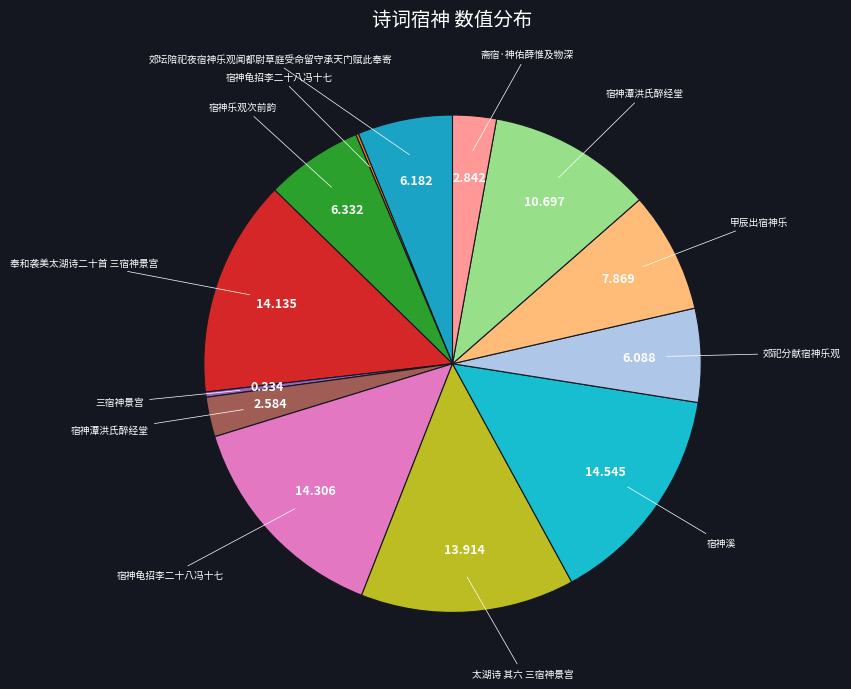

Which category has the biggest portion of the pie?

宿神溪